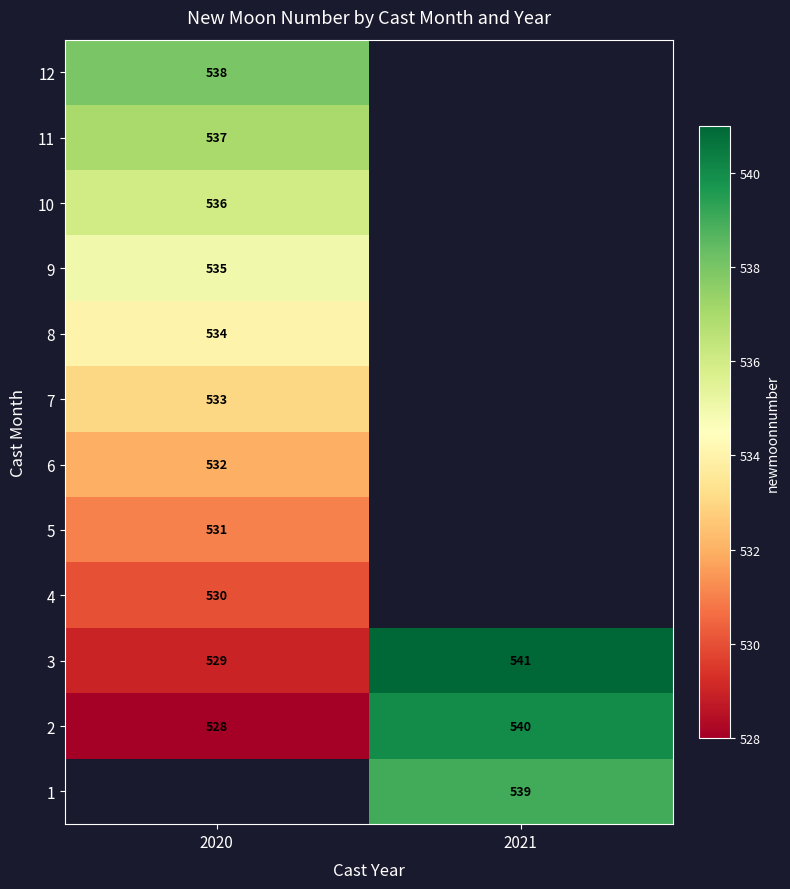

The 7 series shows 178.2 at 2020. True or false?

False